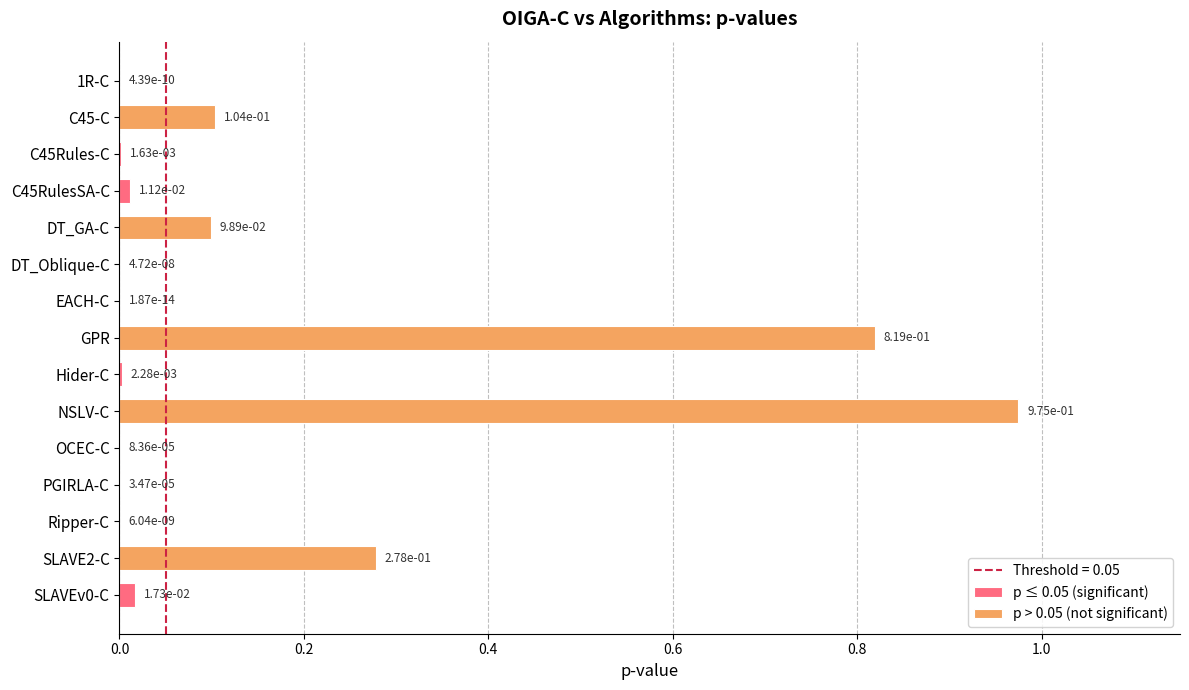

List the labels in order of value, largest first.

NSLV-C, GPR, SLAVE2-C, C45-C, DT_GA-C, SLAVEv0-C, C45RulesSA-C, Hider-C, C45Rules-C, OCEC-C, PGIRLA-C, DT_Oblique-C, Ripper-C, 1R-C, EACH-C